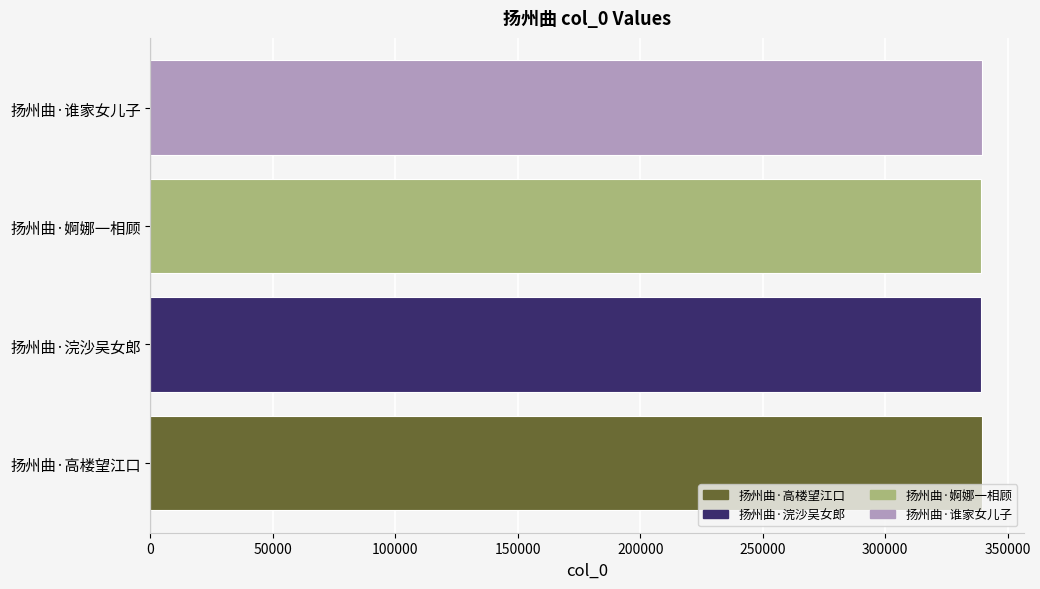

Approximately how many times larger is the value at 扬州曲·婀娜一相顾 compared to 扬州曲·浣沙吴女郎?

1.0